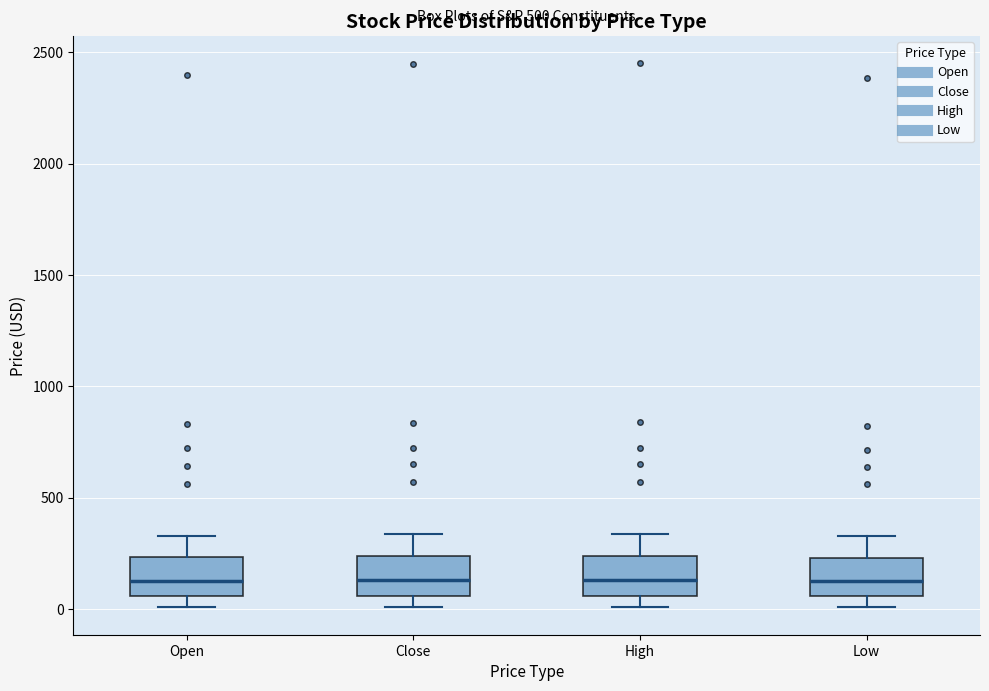

Reading left to right, read every box against the y-axis: the position of its median line, the range the box covers, and the ends of its whiskers. The values are not printed on the chart, so give them approximately, as read against the axis.

Open: median 150, box 50 to 250, whiskers 0 to 350
Close: median 150, box 50 to 250, whiskers 0 to 350
High: median 150, box 50 to 250, whiskers 0 to 350
Low: median 150, box 50 to 250, whiskers 0 to 350